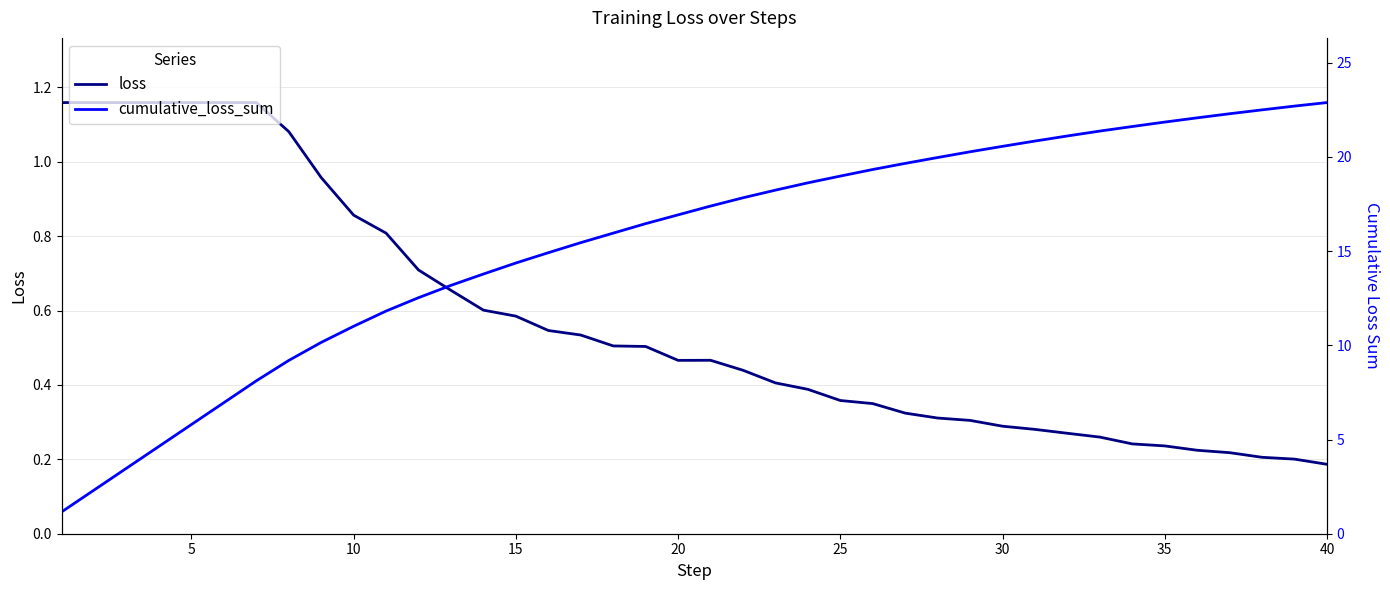

What is the minimum value shown in the chart?

0.2